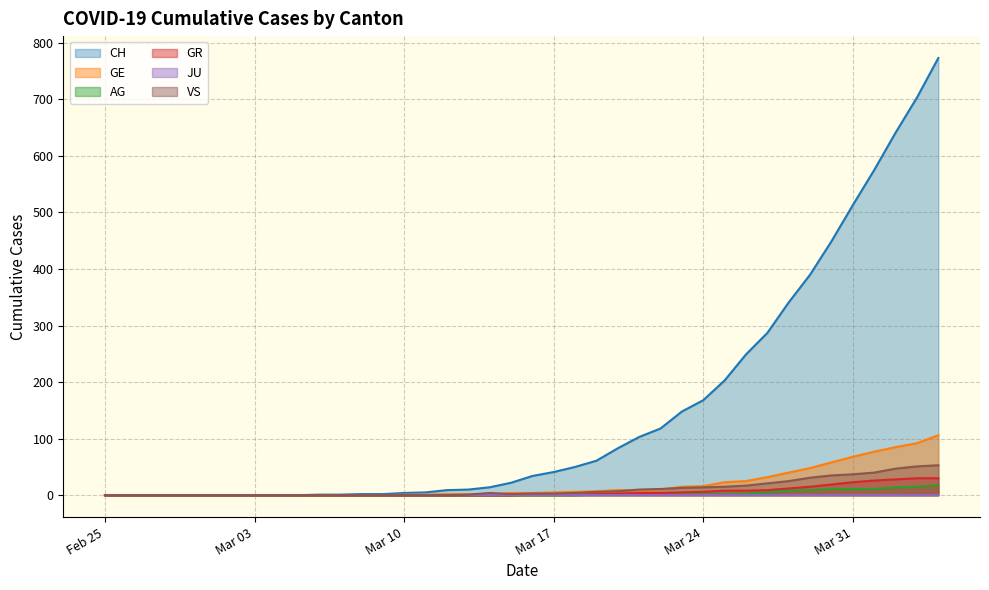

Which series has the widest spread of values?

CH